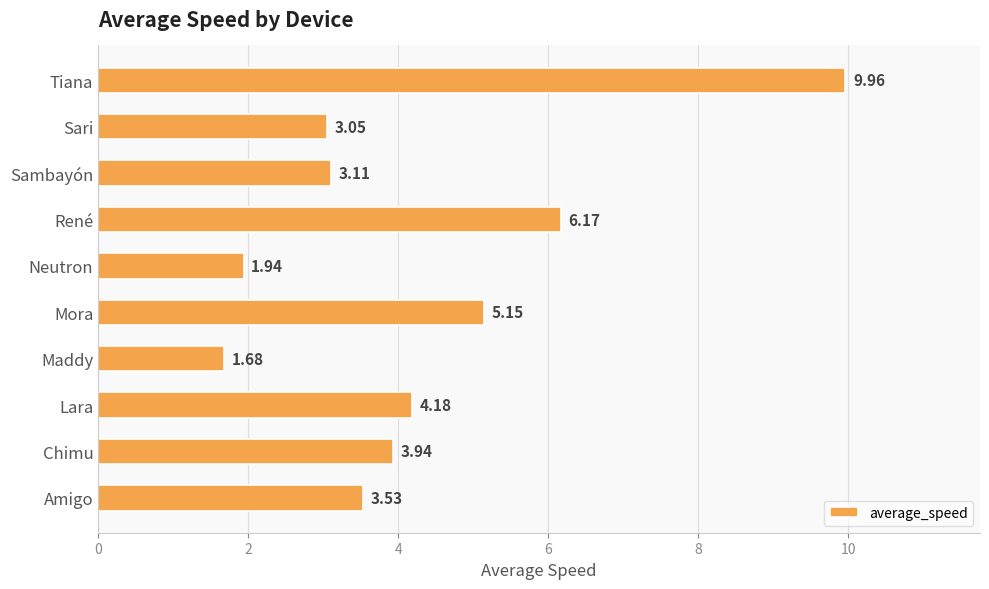

Rank the categories by value from highest to lowest.

Tiana, René, Mora, Lara, Chimu, Amigo, Sambayón, Sari, Neutron, Maddy